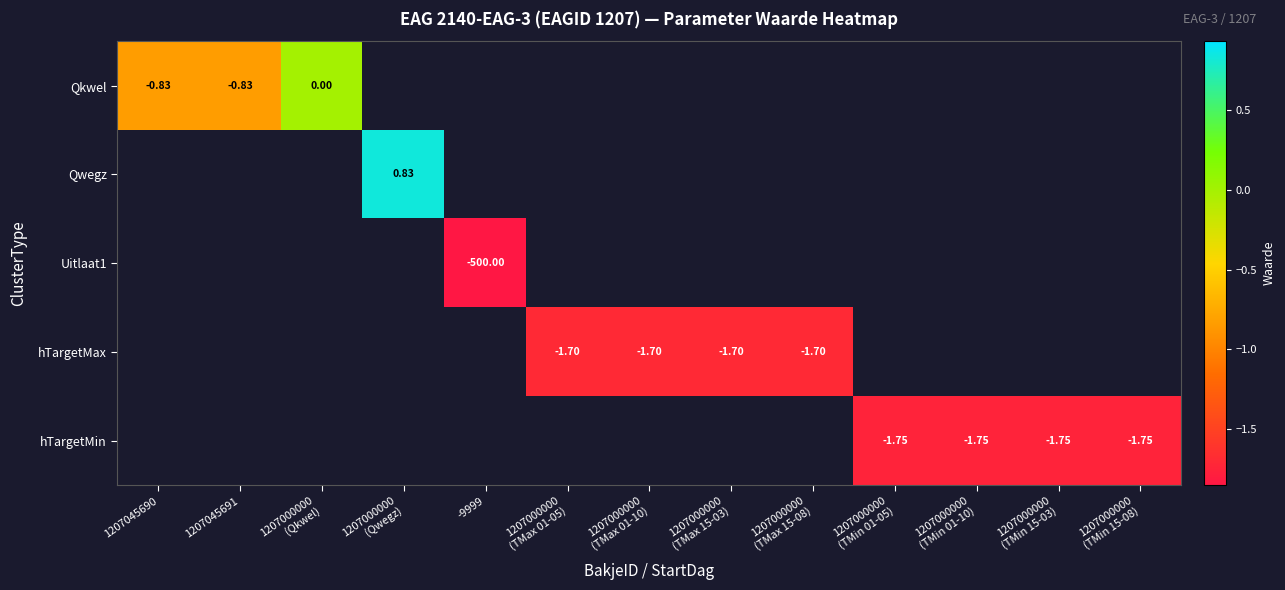

Is it true that hTargetMin equals -0.4 at 1207000000 (TMin 01-10)?

False